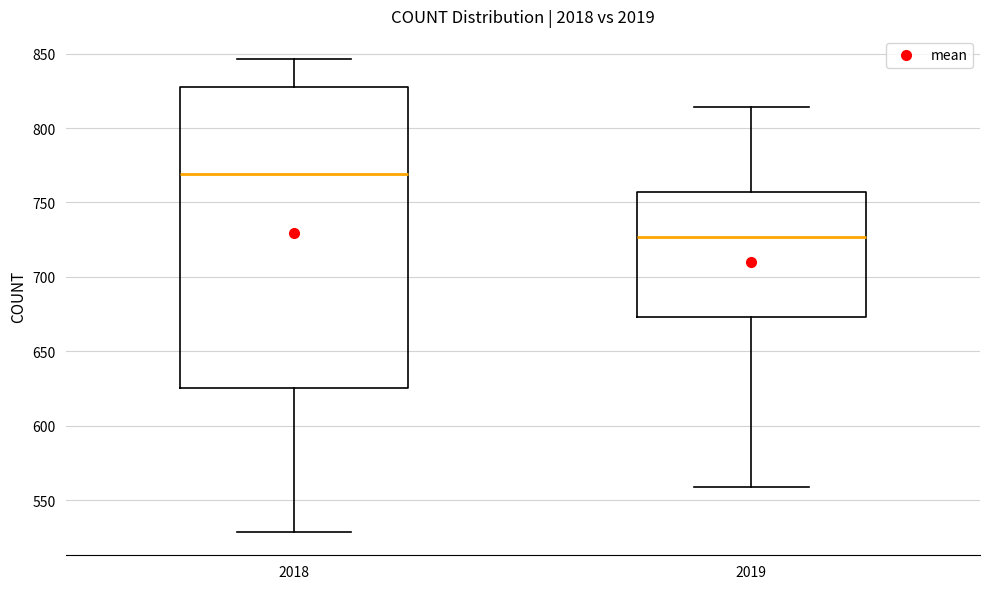

Which box's median line is the highest?

2018